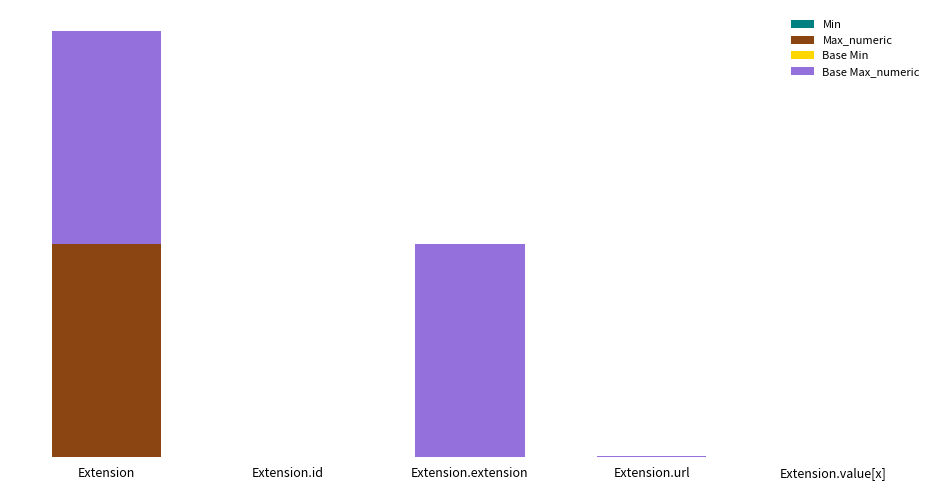

Does the chart contain stacked bars?

Yes